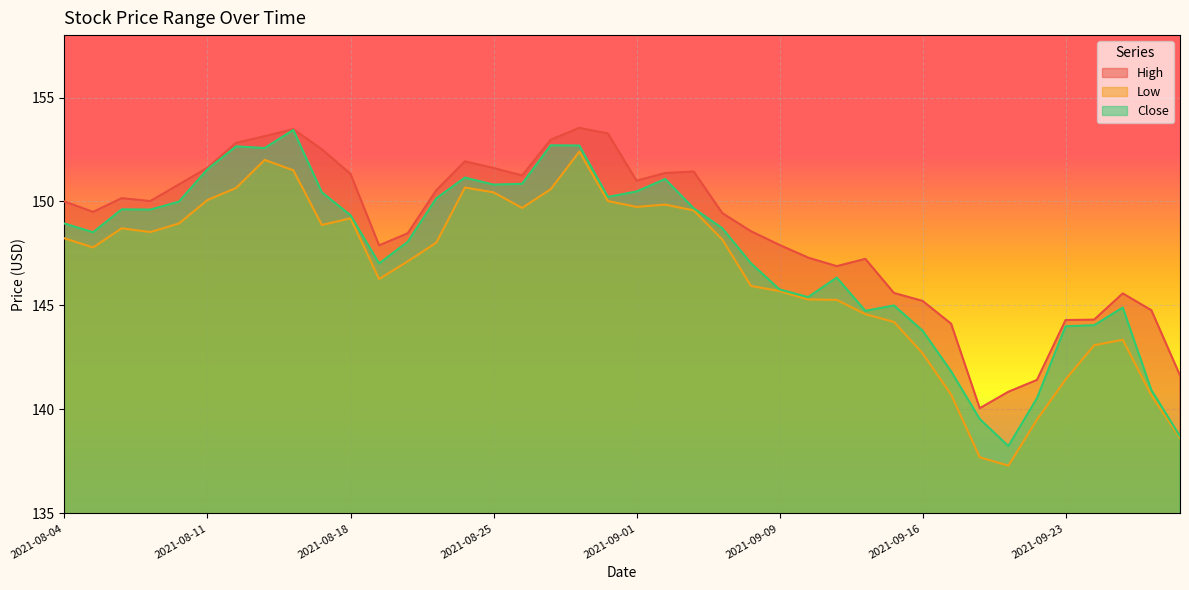

Where is Low nearest to the value 144?

2021-09-15